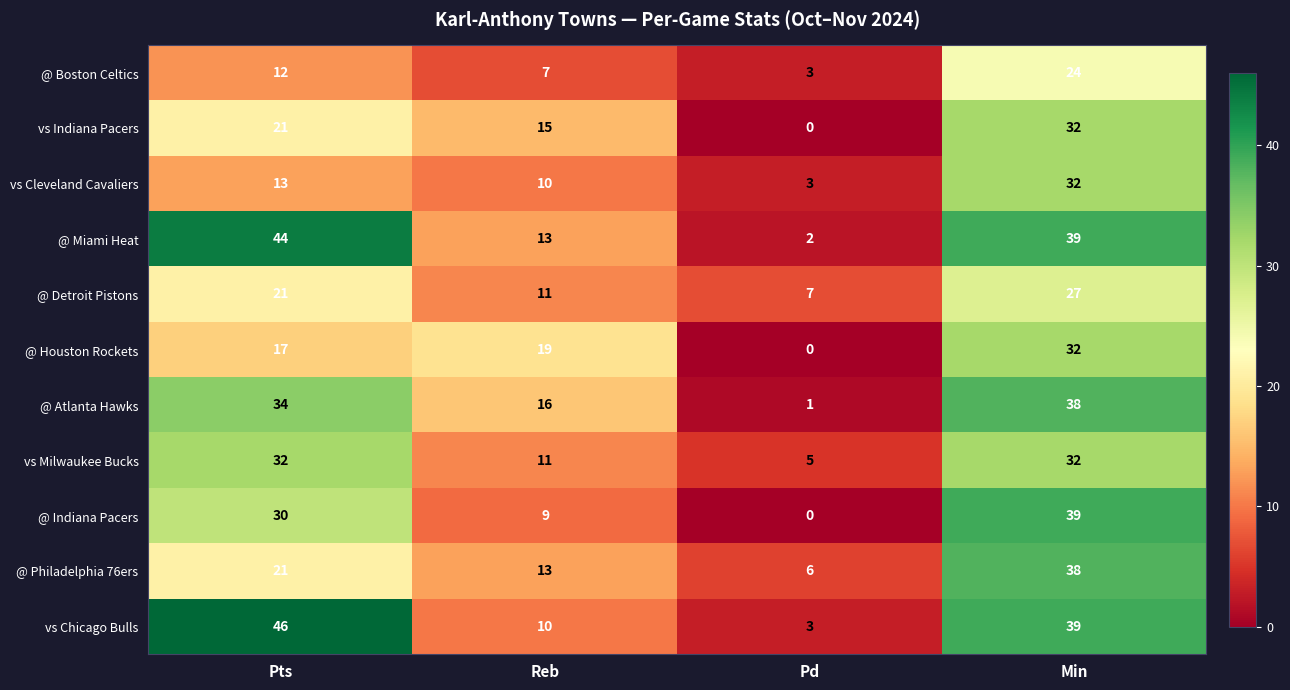

What is the approximate value of @ Indiana Pacers at Reb, to the nearest 10?

10